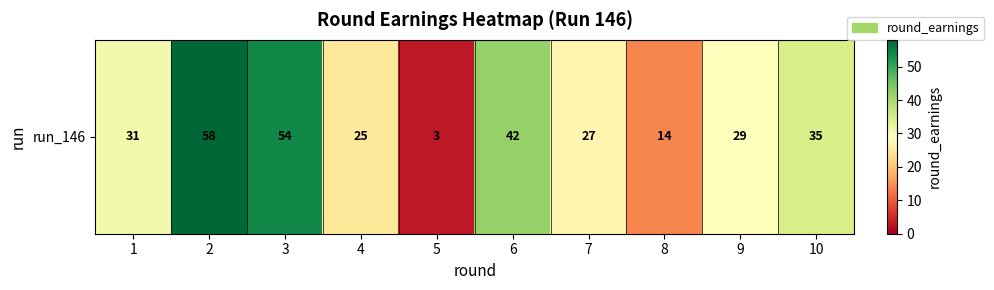

At which label does the data first exceed 31?

2